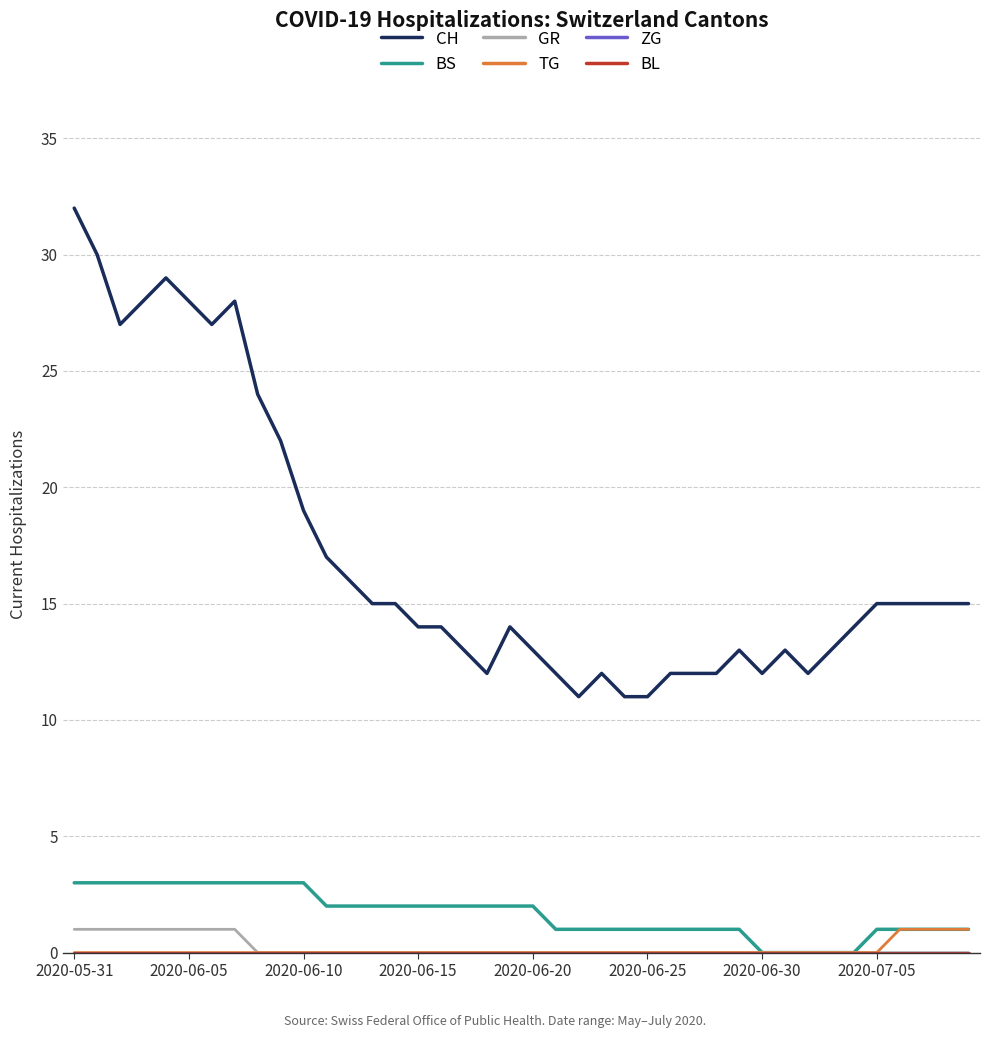

Does the chart have visible grid lines?

Yes